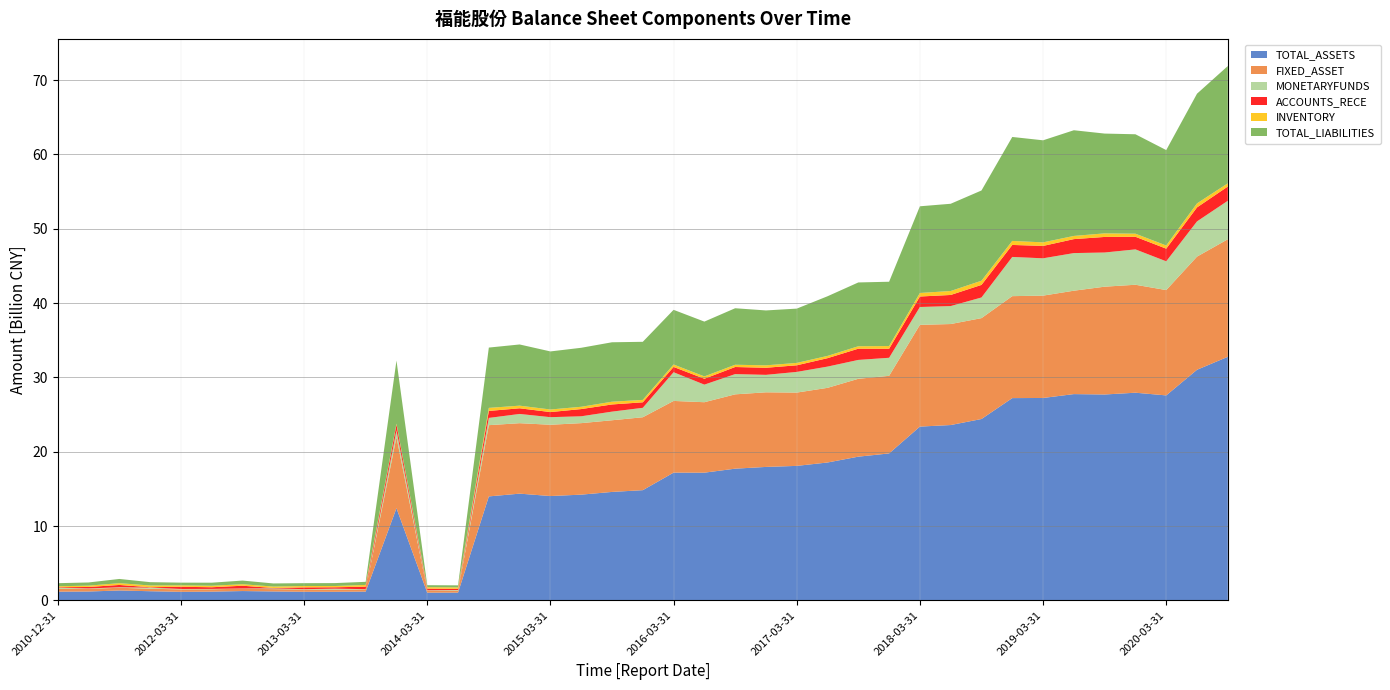

Reading left to right, extract all data points from this chart.

TOTAL_ASSETS: 2010-12-31=1168251979.5	2011-06-30=1187348218.3	2011-09-30=1328148138.0	2011-12-31=1228053681.2	2012-03-31=1146639119.0	2012-06-30=1169992857.9	2012-09-30=1250728324.3	2012-12-31=1198122254.2	2013-03-31=1153243439.5	2013-06-30=1150544490.5	2013-09-30=1179644778.5	2013-12-31=12399710429.4	2014-03-31=1036364733.2	2014-06-30=1038764766.9	2014-09-30=13982947153.0	2014-12-31=14354188248.5	2015-03-31=14033223683.1	2015-06-30=14219723873.3	2015-09-30=14585589159.0	2015-12-31=14821684350.4	2016-03-31=17181676823.9	2016-06-30=17175374268.7	2016-09-30=17714088910.7	2016-12-31=17948877231.0	2017-03-31=18089537336.7	2017-06-30=18544519640.4	2017-09-30=19328753549.5	2017-12-31=19764981846.4	2018-03-31=23375495690.1	2018-06-30=23583667744.7	2018-09-30=24394013699.7	2018-12-31=27206940521.2	2019-03-31=27225165394.0	2019-06-30=27745631134.8	2019-09-30=27692934390.6	2019-12-31=27932458901.2	2020-03-31=27570551046.5	2020-06-30=31018598602.3	2020-09-30=32763116769.9
FIXED_ASSET: 2010-12-31=382638690.2	2011-06-30=363063019.3	2011-09-30=364912667.5	2011-12-31=333974729.4	2012-03-31=327198857.3	2012-06-30=320165645.0	2012-09-30=309305885.0	2012-12-31=311514005.1	2013-03-31=303136268.8	2013-06-30=292171135.0	2013-09-30=285580284.3	2013-12-31=9554565973.8	2014-03-31=275833703.3	2014-06-30=268083456.3	2014-09-30=9584247742.2	2014-12-31=9478677560.6	2015-03-31=9589450760.8	2015-06-30=9619021105.0	2015-09-30=9640215177.4	2015-12-31=9810260423.2	2016-03-31=9645175670.3	2016-06-30=9479106001.3	2016-09-30=9998945563.5	2016-12-31=10038217510.0	2017-03-31=9859462875.1	2017-06-30=10043013493.9	2017-09-30=10476340261.9	2017-12-31=10439475109.5	2018-03-31=13685432035.2	2018-06-30=13588023983.9	2018-09-30=13571369143.5	2018-12-31=13716251396.8	2019-03-31=13767545743.9	2019-06-30=13909247743.4	2019-09-30=14503133535.0	2019-12-31=14523748555.1	2020-03-31=14170294243.3	2020-06-30=15223072090.4	2020-09-30=15811833061.7
MONETARYFUNDS: 2010-12-31=146218087.9	2011-06-30=52601628.4	2011-09-30=64743265.1	2011-12-31=150558058.8	2012-03-31=54438978.1	2012-06-30=49730900.9	2012-09-30=34451787.4	2012-12-31=103102793.4	2013-03-31=50124203.4	2013-06-30=130626254.3	2013-09-30=40414691.1	2013-12-31=924131310.9	2014-03-31=43214732.7	2014-06-30=81051008.1	2014-09-30=973464659.5	2014-12-31=1242083902.6	2015-03-31=1019673266.4	2015-06-30=921922974.5	2015-09-30=1161831265.3	2015-12-31=1270107624.8	2016-03-31=3860224584.0	2016-06-30=2365366791.3	2016-09-30=2722991427.7	2016-12-31=2348404403.6	2017-03-31=2781625603.2	2017-06-30=2858470647.3	2017-09-30=2538459674.1	2017-12-31=2427553920.4	2018-03-31=2403044732.7	2018-06-30=2416211757.8	2018-09-30=2779044222.2	2018-12-31=5274575481.8	2019-03-31=5021183078.6	2019-06-30=5061298717.5	2019-09-30=4597813878.6	2019-12-31=4757640969.7	2020-03-31=3868297036.0	2020-06-30=4737251004.0	2020-09-30=5176476499.9
ACCOUNTS_RECE: 2010-12-31=61819829.0	2011-06-30=197320101.5	2011-09-30=312741562.1	2011-12-31=49885271.6	2012-03-31=299115522.7	2012-06-30=222104832.3	2012-09-30=372097528.5	2012-12-31=50507853.9	2013-03-31=238432376.8	2013-06-30=184195482.9	2013-09-30=333732781.1	2013-12-31=775139056.7	2014-03-31=221703298.8	2014-06-30=160918319.0	2014-09-30=940085668.8	2014-12-31=761309617.1	2015-03-31=685411238.9	2015-06-30=970961522.3	2015-09-30=965288044.5	2015-12-31=739427081.7	2016-03-31=712781786.1	2016-06-30=791929658.1	2016-09-30=953778628.9	2016-12-31=952104638.9	2017-03-31=889555858.5	2017-06-30=1132019275.3	2017-09-30=1511540613.3	2017-12-31=1214529307.8	2018-03-31=1409557111.1	2018-06-30=1494049211.4	2018-09-30=1690964288.6	2018-12-31=1613845155.0	2019-03-31=1665161916.2	2019-06-30=1878301250.6	2019-09-30=2093447339.6	2019-12-31=1696262859.5	2020-03-31=1701144730.3	2020-06-30=1882470179.7	2020-09-30=1916408871.9
INVENTORY: 2010-12-31=134938078.8	2011-06-30=177520354.3	2011-09-30=239163479.7	2011-12-31=237481847.6	2012-03-31=190968381.0	2012-06-30=200977446.6	2012-09-30=201155292.7	2012-12-31=191269496.1	2013-03-31=182823957.4	2013-06-30=169801465.7	2013-09-30=234526559.4	2013-12-31=119236227.4	2014-03-31=191793627.2	2014-06-30=192353739.3	2014-09-30=410378915.5	2014-12-31=353260948.0	2015-03-31=347173718.0	2015-06-30=308994927.1	2015-09-30=368089293.8	2015-12-31=324415337.4	2016-03-31=328553175.2	2016-06-30=312131165.6	2016-09-30=304873982.2	2016-12-31=328367555.5	2017-03-31=319532322.9	2017-06-30=306575286.3	2017-09-30=328591763.1	2017-12-31=364564974.0	2018-03-31=476960785.7	2018-06-30=531866322.8	2018-09-30=561720568.0	2018-12-31=540204679.4	2019-03-31=477746192.9	2019-06-30=428698320.1	2019-09-30=480663978.4	2019-12-31=414435666.8	2020-03-31=428026106.2	2020-06-30=540206351.3	2020-09-30=434853555.4
TOTAL_LIABILITIES: 2010-12-31=416444145.6	2011-06-30=428257902.7	2011-09-30=568536561.6	2011-12-31=446645579.7	2012-03-31=364527762.5	2012-06-30=412485985.2	2012-09-30=492917568.4	2012-12-31=420119807.5	2013-03-31=383405550.1	2013-06-30=393466386.9	2013-09-30=419008486.9	2013-12-31=8483605718.7	2014-03-31=270683441.5	2014-06-30=276368263.0	2014-09-30=8113665727.4	2014-12-31=8233241414.0	2015-03-31=7810697323.4	2015-06-30=7935690647.2	2015-09-30=7997203008.3	2015-12-31=7814135028.6	2016-03-31=7353921313.1	2016-06-30=7374944312.3	2016-09-30=7600747613.0	2016-12-31=7384226310.6	2017-03-31=7305864835.7	2017-06-30=8023181743.8	2017-09-30=8582144460.1	2017-12-31=8650160859.8	2018-03-31=11660978489.9	2018-06-30=11736370354.8	2018-09-30=12141010979.0	2018-12-31=13986264407.8	2019-03-31=13730550516.7	2019-06-30=14218232058.5	2019-09-30=13424796598.2	2019-12-31=13376103071.1	2020-03-31=12833914695.5	2020-06-30=14755455714.3	2020-09-30=15775109606.0